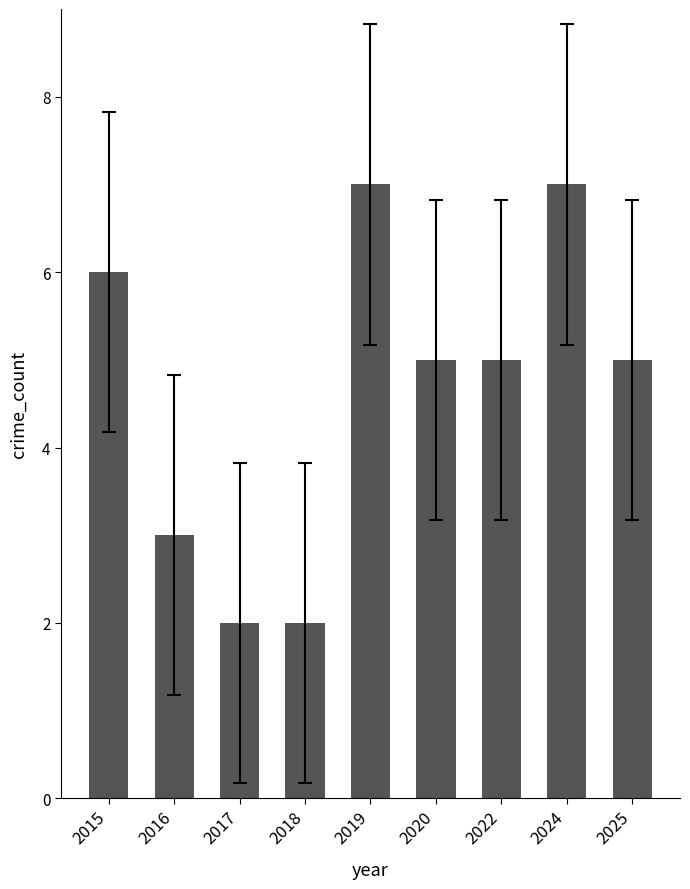

What is the sum of all values?

42